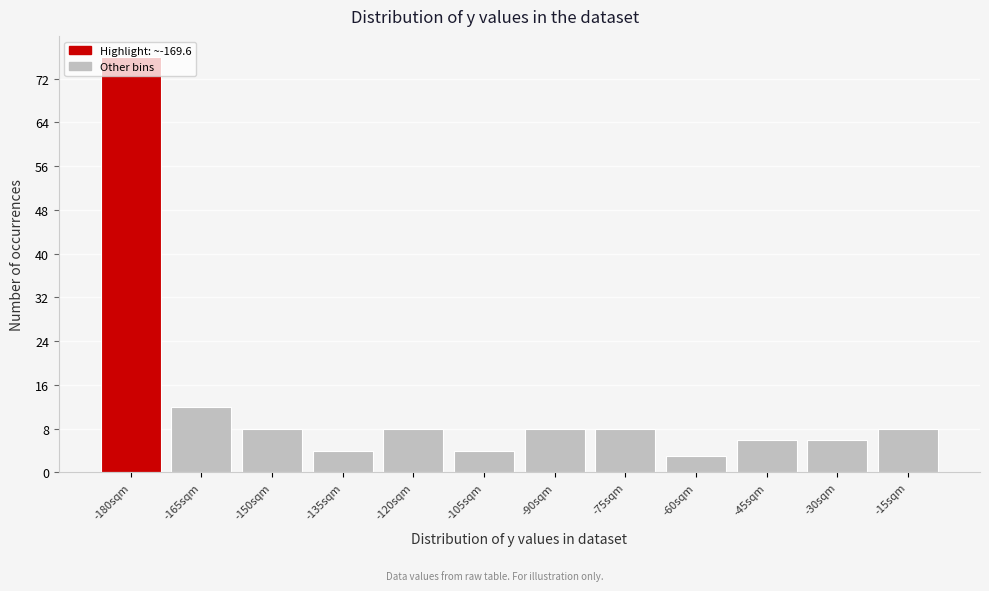

What is the minimum value shown in the chart?

3